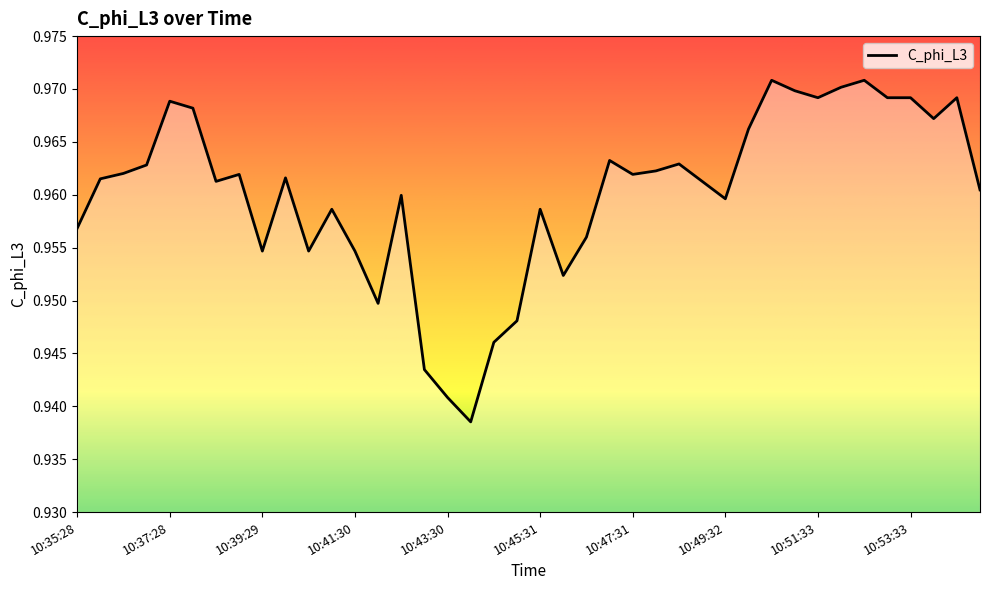

Does the chart display data point markers on the line(s)?

No